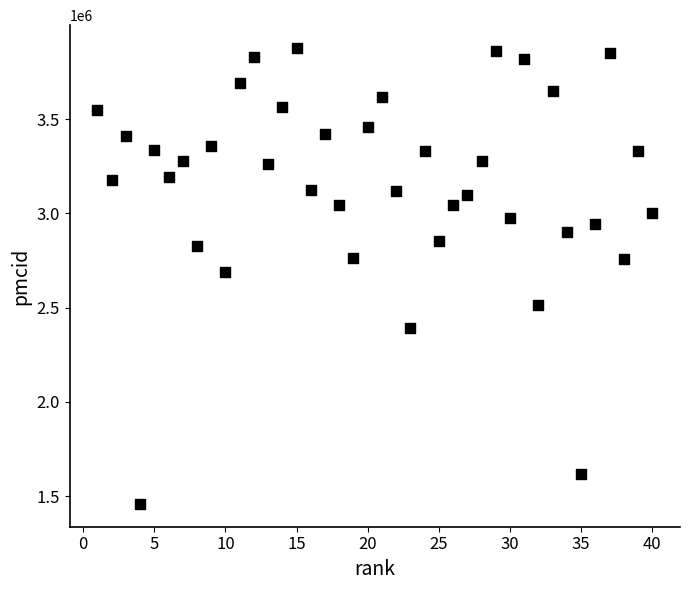

What is the range of X values (max minus min)?

39